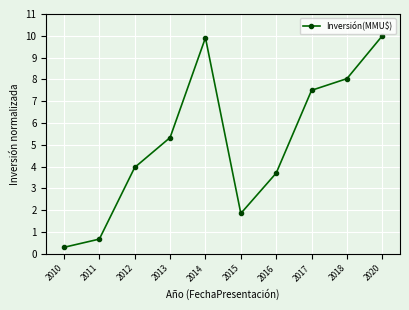

Rank the categories by value from lowest to highest.

2010, 2011, 2015, 2016, 2012, 2013, 2017, 2018, 2014, 2020